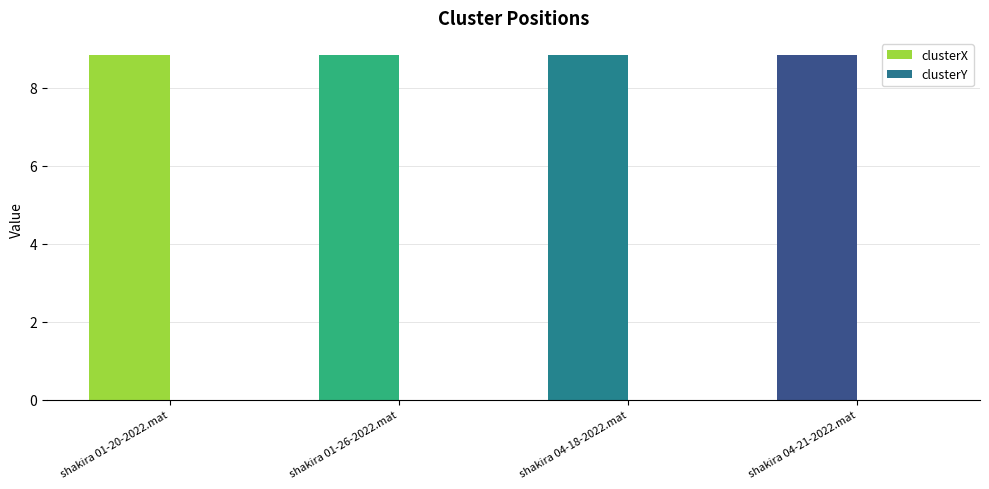

How many groups of bars are there?

4